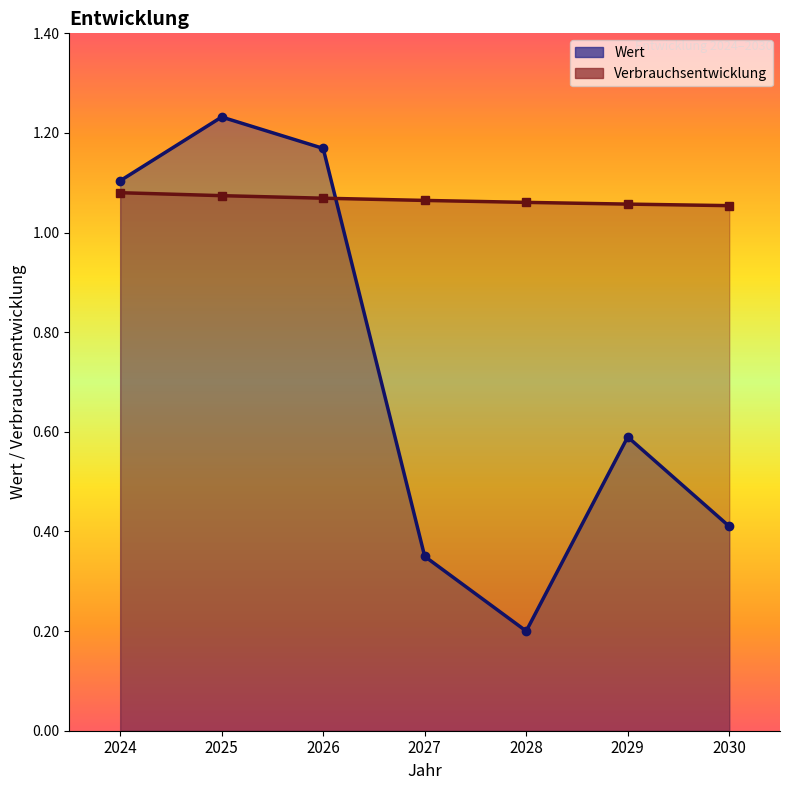

Does the chart have visible grid lines?

No